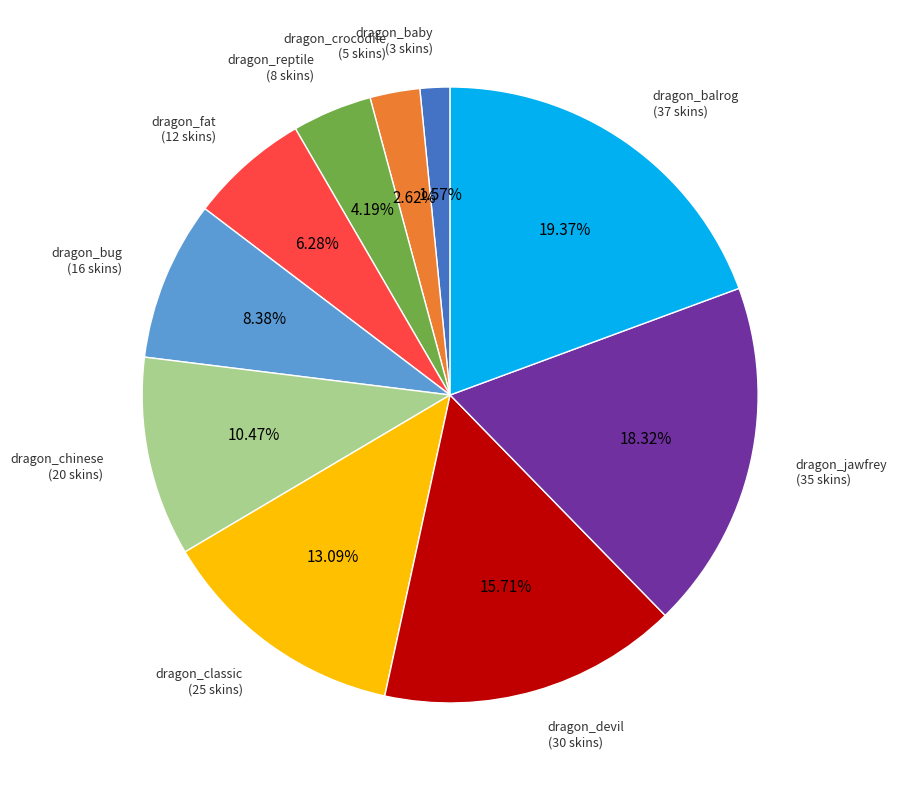

Rank the categories by value from highest to lowest.

dragon_balrog, dragon_jawfrey, dragon_devil, dragon_classic, dragon_chinese, dragon_bug, dragon_fat, dragon_reptile, dragon_crocodile, dragon_baby